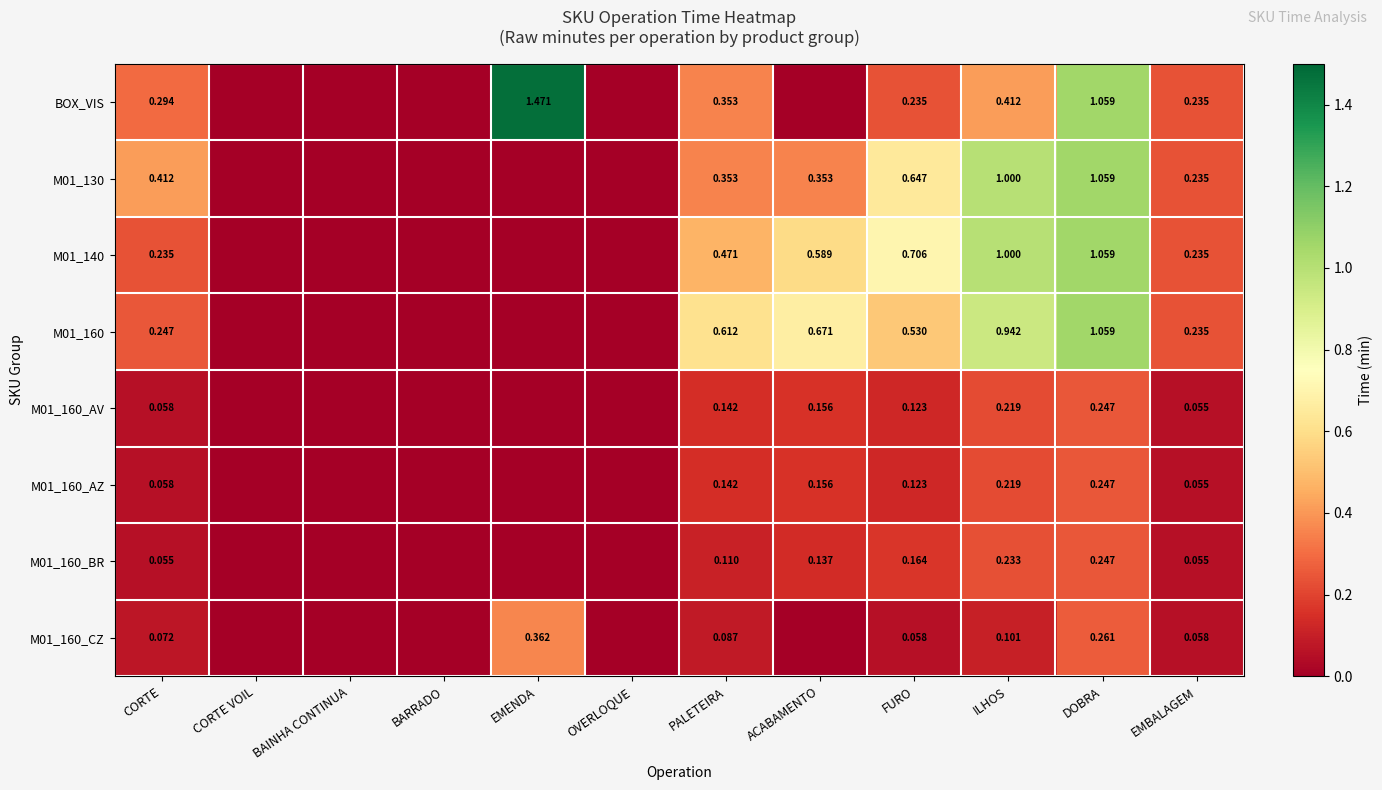

Which series has the largest range (max minus min)?

BOX_VIS